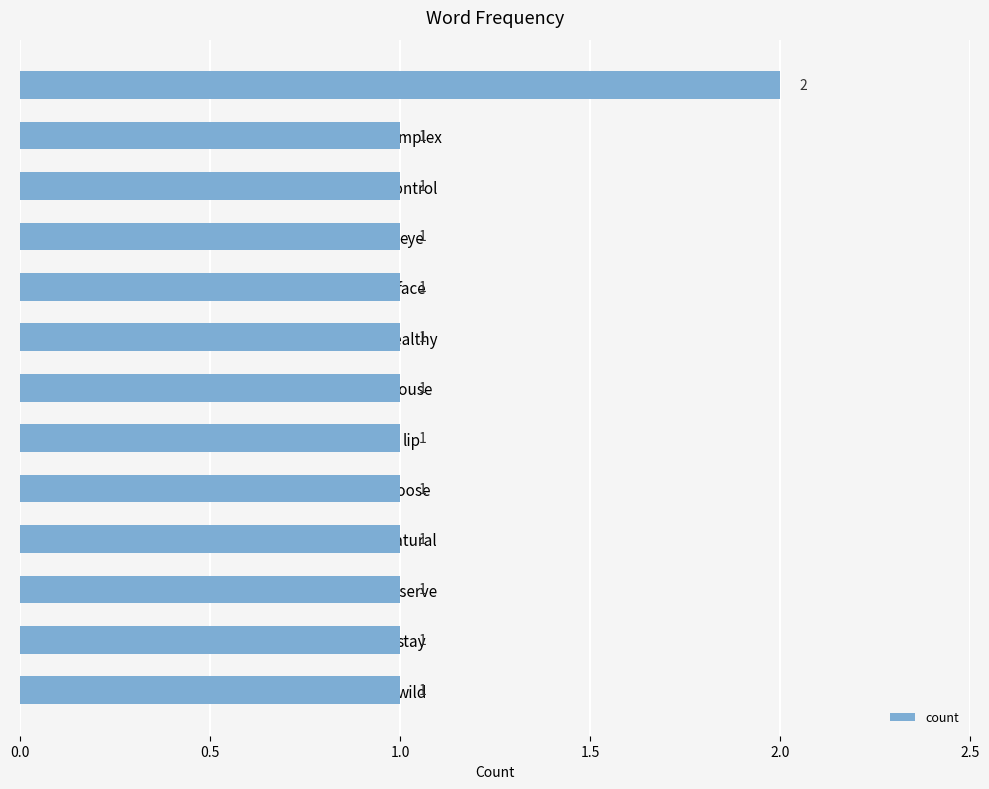

Count the number of categories in the chart.

13